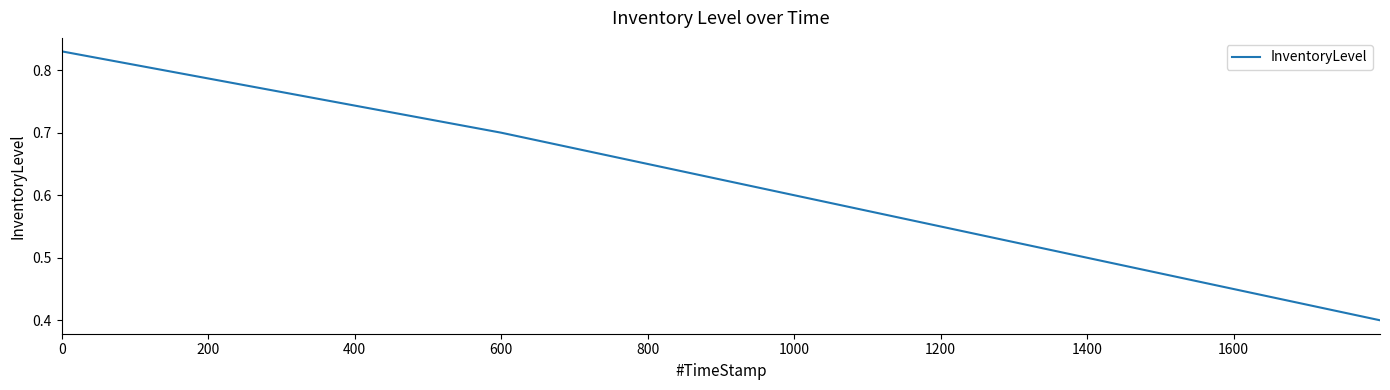

What is the difference between the maximum and minimum values?

0.4